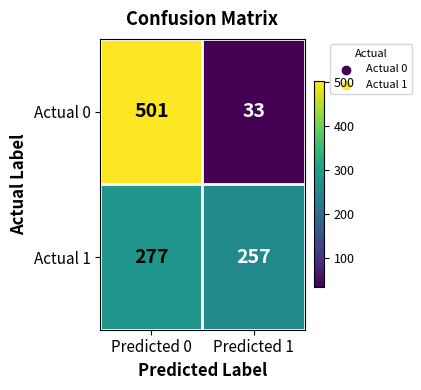

What is the average value of the Actual 1 series?

267